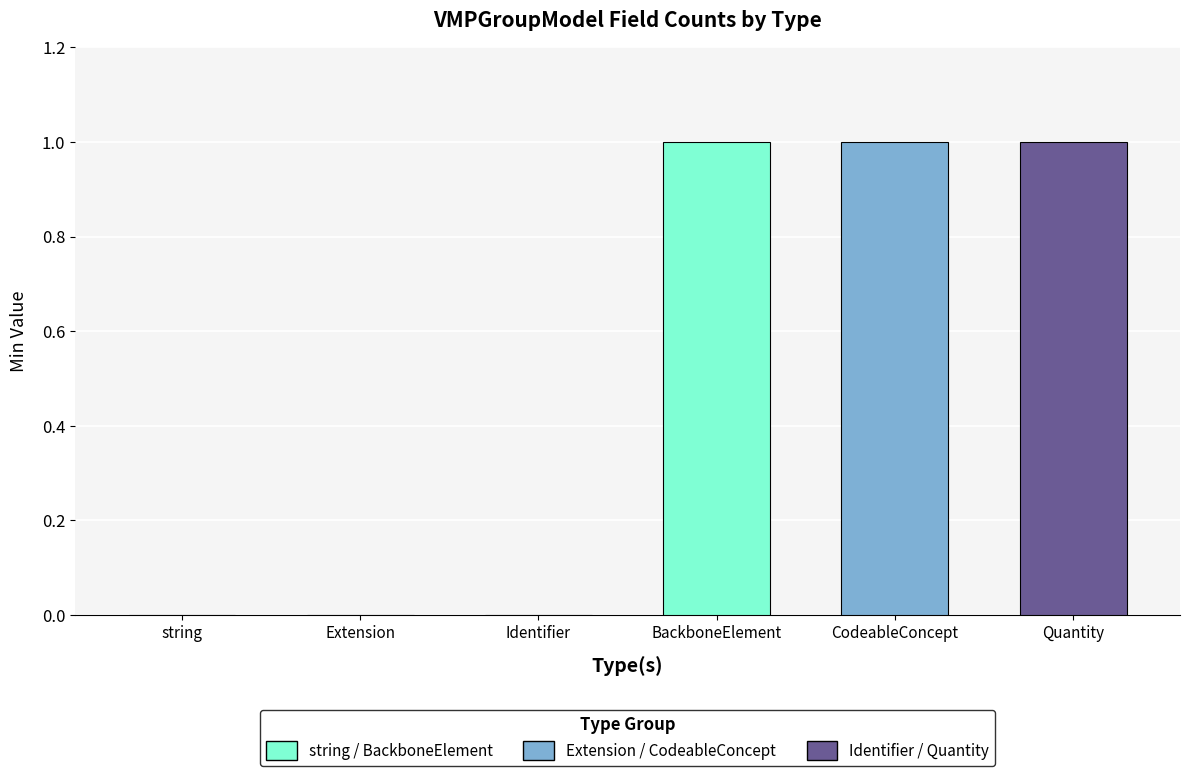

The chart shows a value of -1 at Extension. True or false?

False